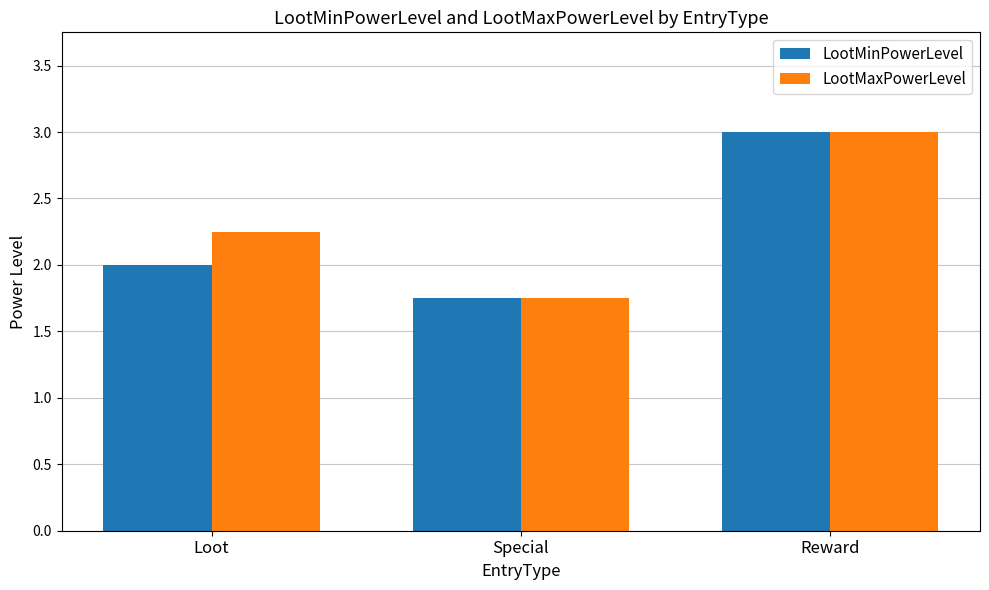

What position from the left is Reward?

3